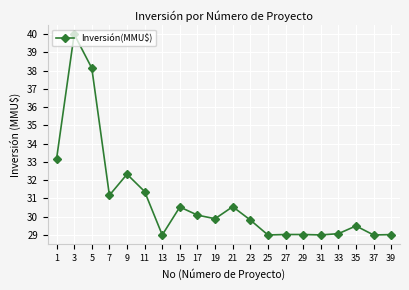

What is the difference between the maximum and second lowest values?

11.0